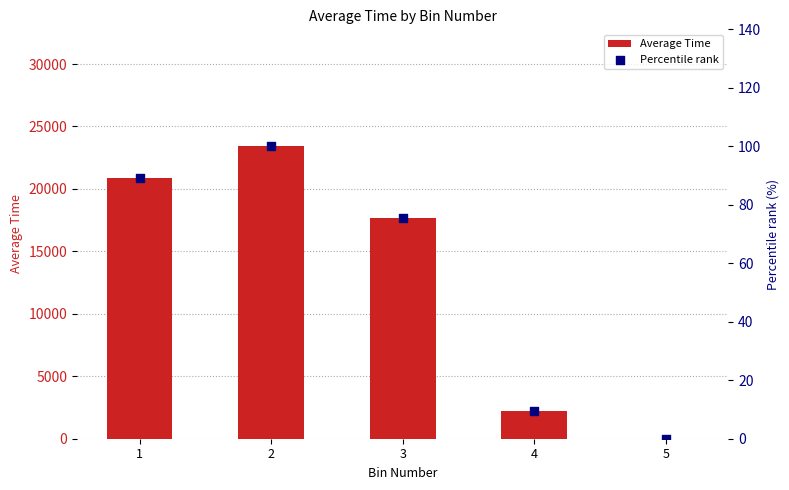

What are all the series names shown in the legend?

Average Time, Percentile rank